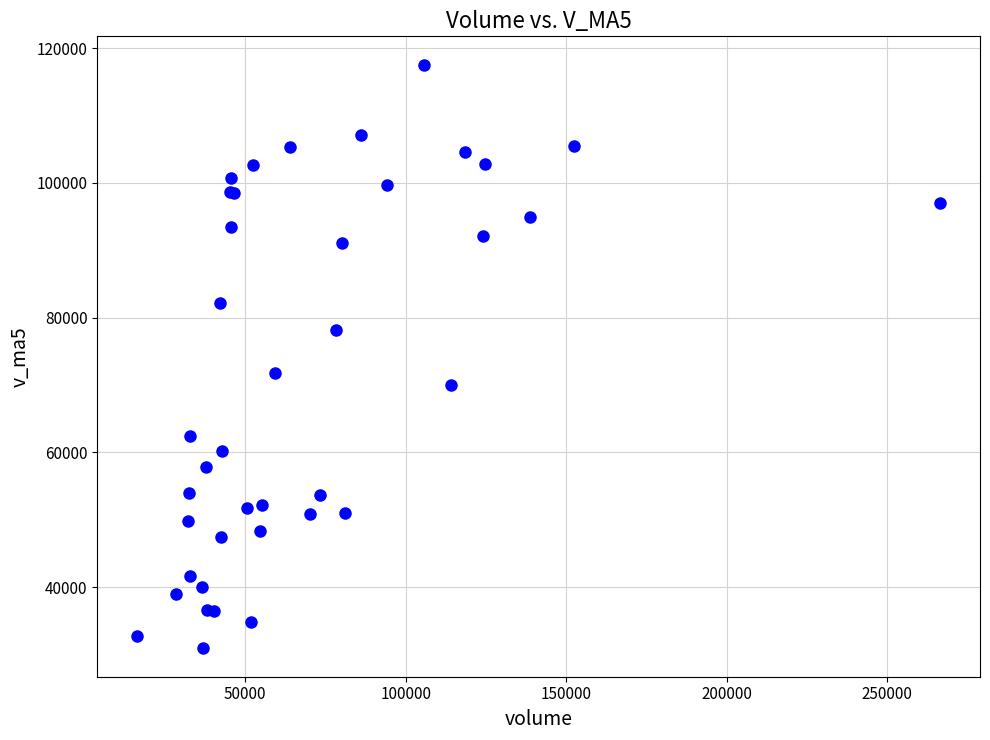

What Y value in the scatter plot is closest to 74214?

71784.8